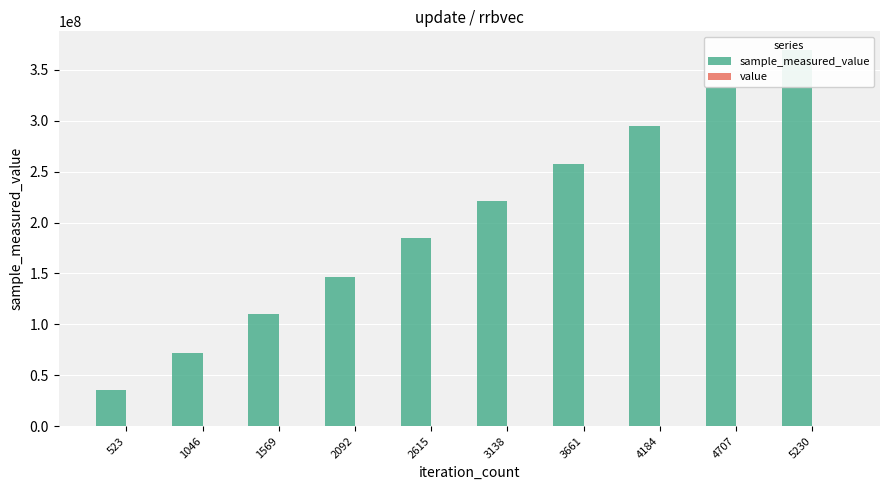

The value series shows 6000 at 4707. True or false?

True